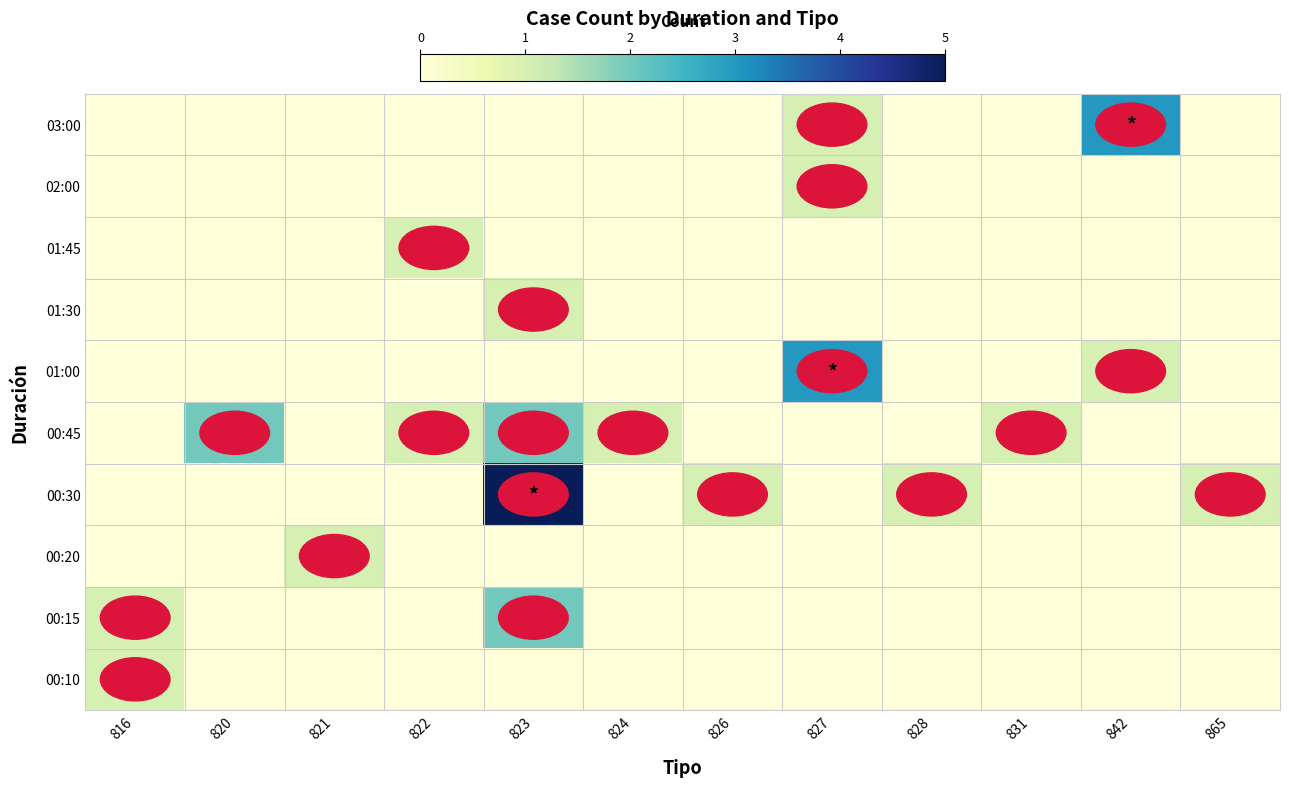

Reading left to right, transcribe all the data shown in this chart.

00:10: 816=1	820=0	821=0	822=0	823=0	824=0	826=0	827=0	828=0	831=0	842=0	865=0
00:15: 816=1	820=0	821=0	822=0	823=2	824=0	826=0	827=0	828=0	831=0	842=0	865=0
00:20: 816=0	820=0	821=1	822=0	823=0	824=0	826=0	827=0	828=0	831=0	842=0	865=0
00:30: 816=0	820=0	821=0	822=0	823=5	824=0	826=1	827=0	828=1	831=0	842=0	865=1
00:45: 816=0	820=2	821=0	822=1	823=2	824=1	826=0	827=0	828=0	831=1	842=0	865=0
01:00: 816=0	820=0	821=0	822=0	823=0	824=0	826=0	827=3	828=0	831=0	842=1	865=0
01:30: 816=0	820=0	821=0	822=0	823=1	824=0	826=0	827=0	828=0	831=0	842=0	865=0
01:45: 816=0	820=0	821=0	822=1	823=0	824=0	826=0	827=0	828=0	831=0	842=0	865=0
02:00: 816=0	820=0	821=0	822=0	823=0	824=0	826=0	827=1	828=0	831=0	842=0	865=0
03:00: 816=0	820=0	821=0	822=0	823=0	824=0	826=0	827=1	828=0	831=0	842=3	865=0